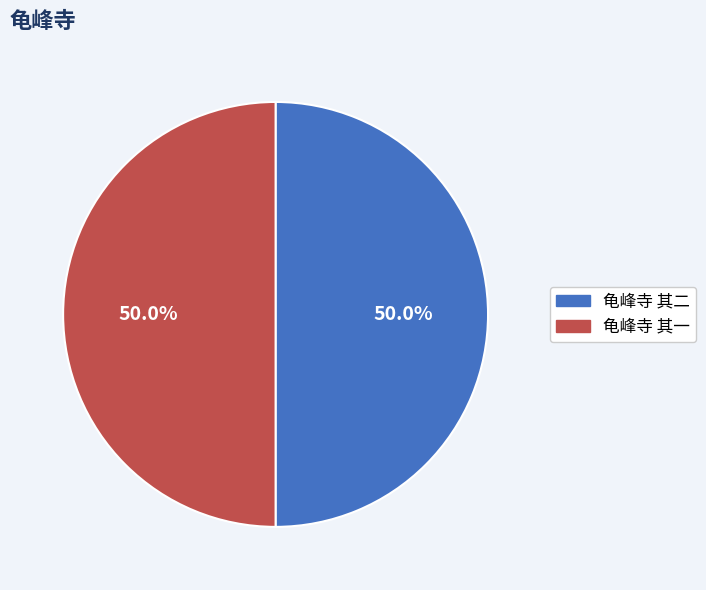

Approximately how many times larger is the value at 龟峰寺 其二 compared to 龟峰寺 其一?

1.0